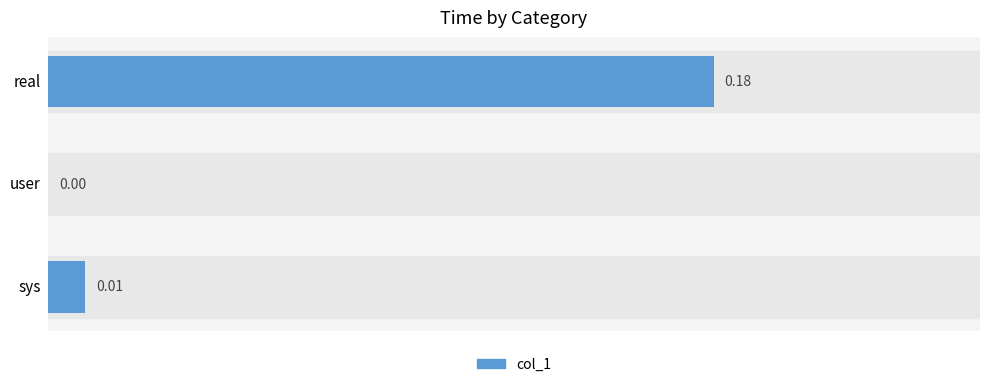

How many values are above zero?

2